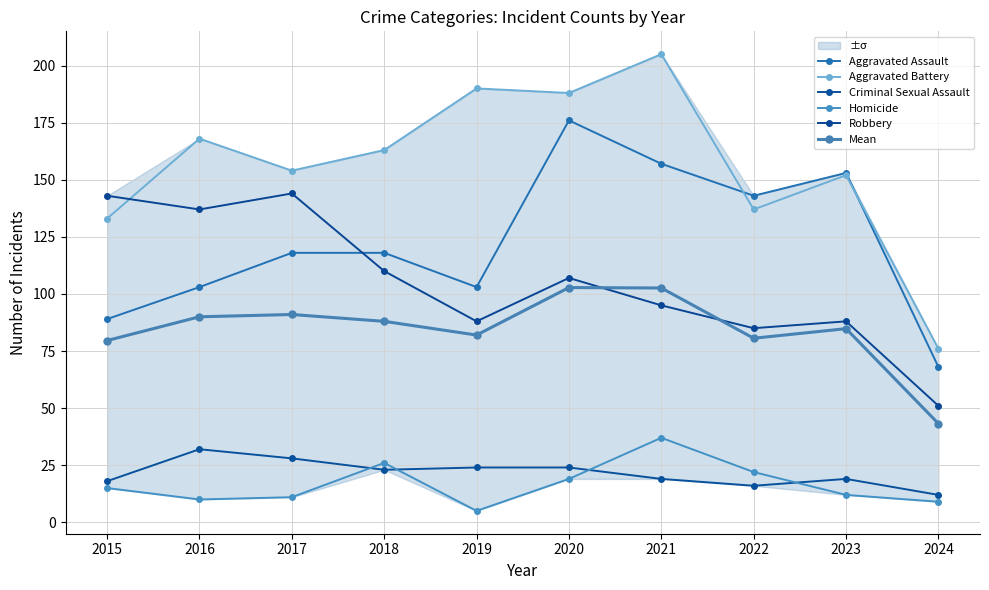

What is the value of the Robbery point at the 6th from the left?

107.0